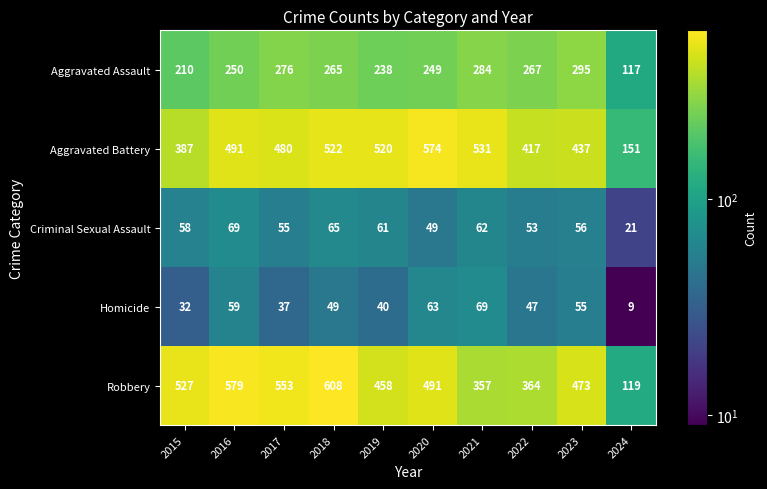

At which category is the sum across all series the highest?

2018